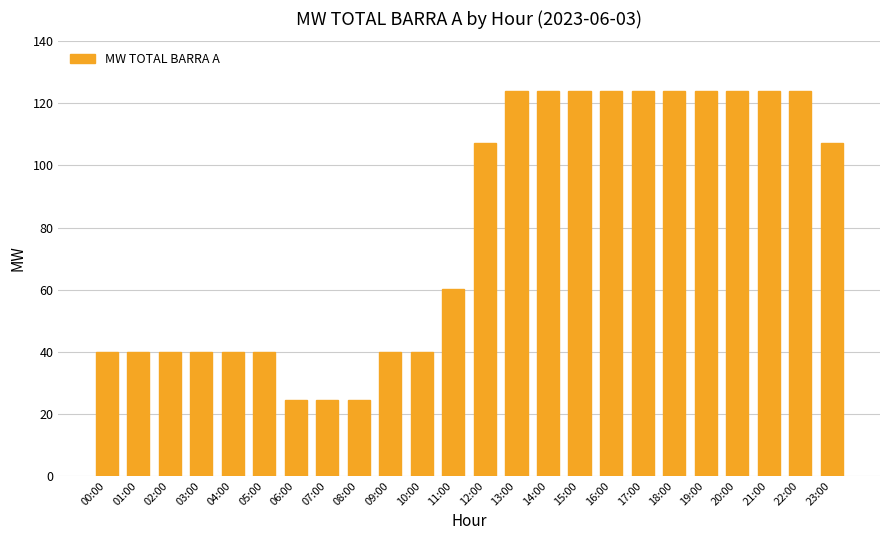

What is the difference between the values at 23:00 and 04:00?

67.2